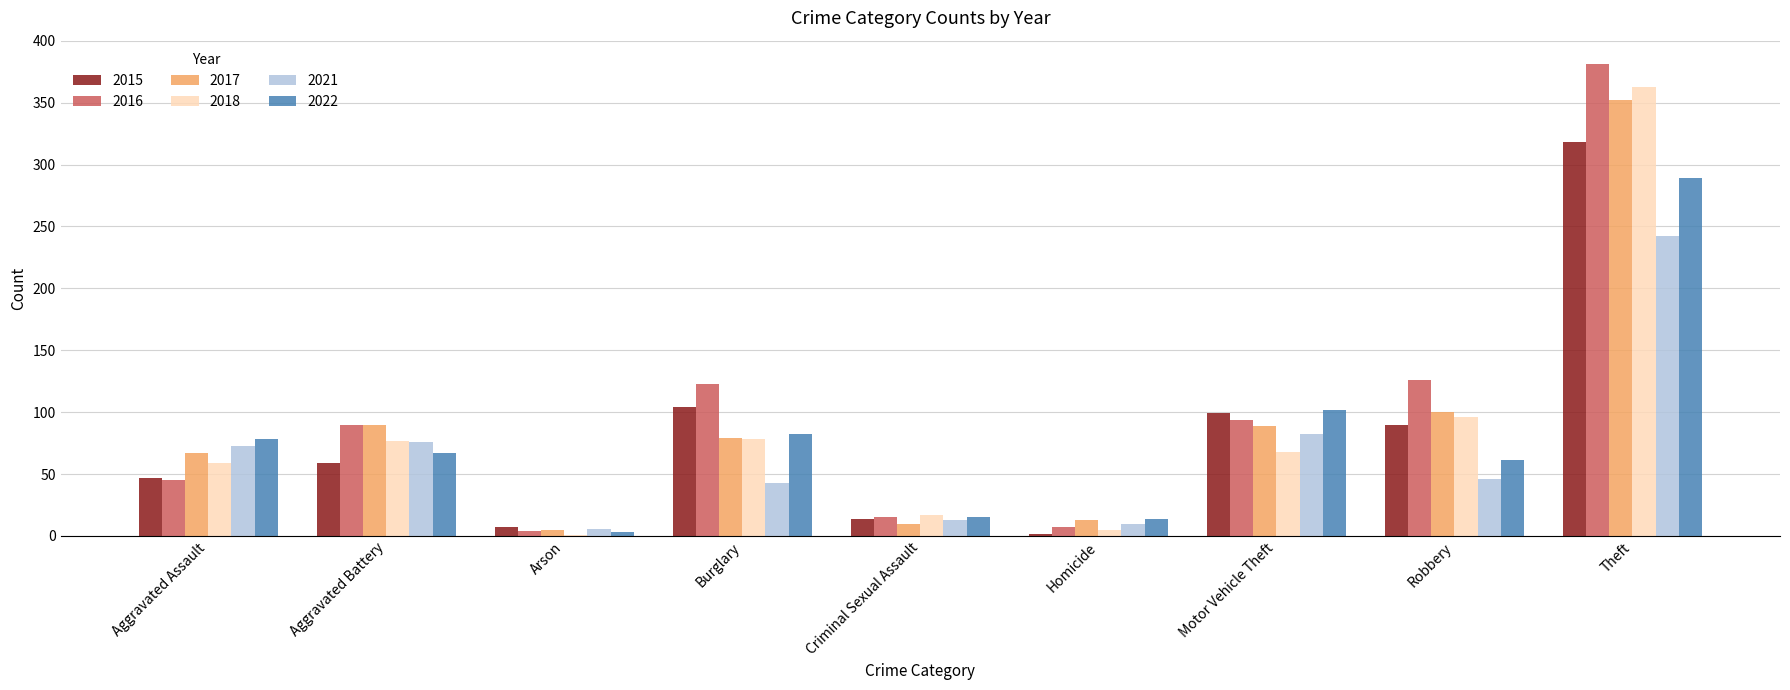

The value of 2015 at Criminal Sexual Assault is 14. True or false?

True